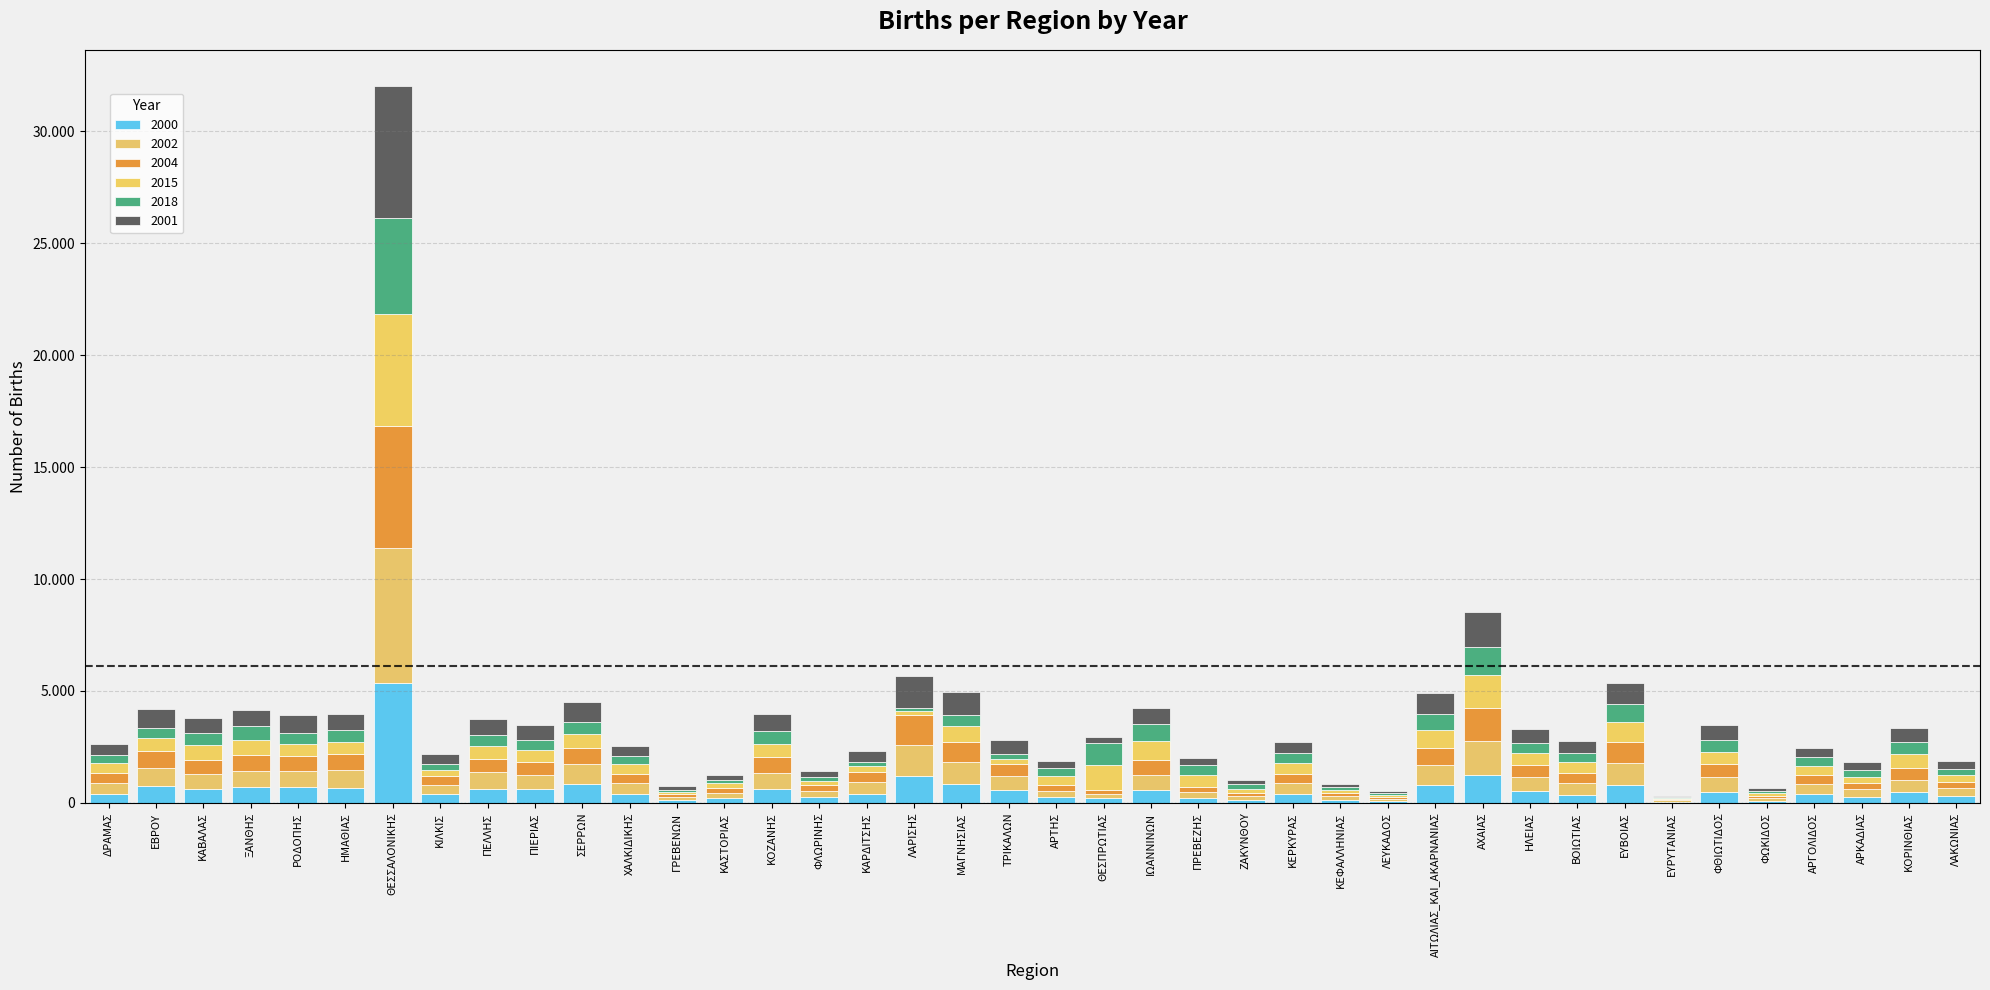

At which category is the sum across all series the highest?

ΘΕΣΣΑΛΟΝΙΚΗΣ